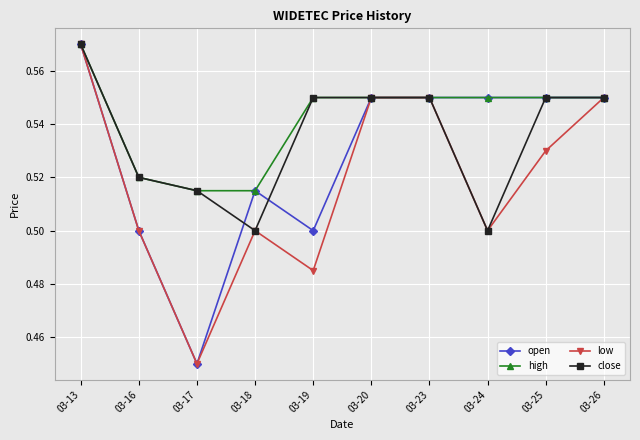

How many high values are between 0 and 1?

10